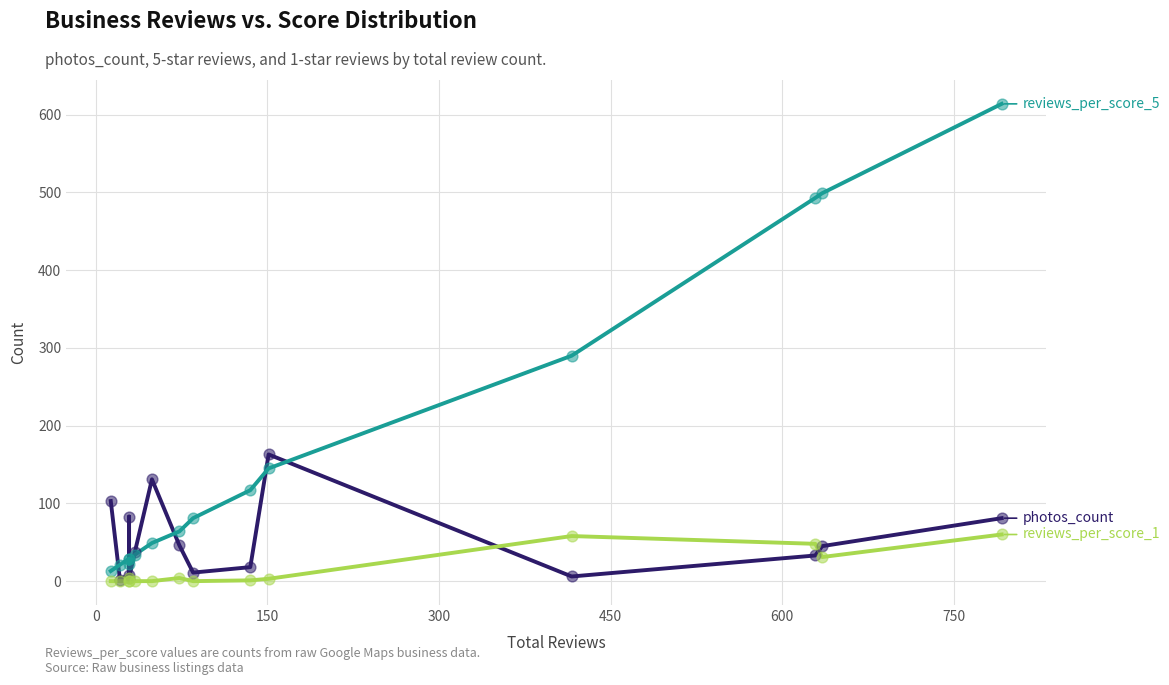

At how many categories does at least one series exceed 41?

11